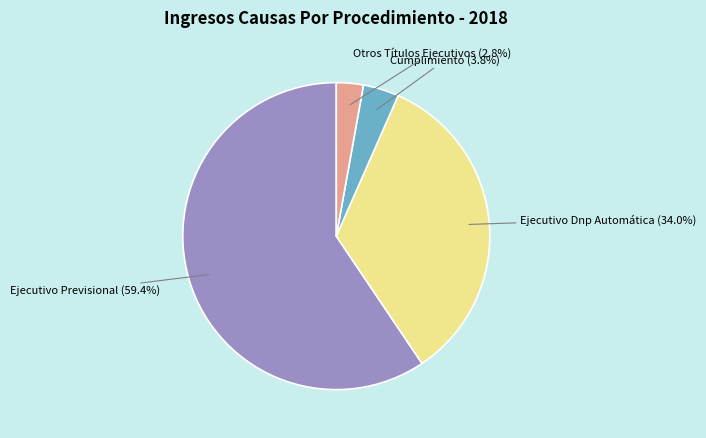

To the nearest percent, what percentage of the pie is Cumplimiento?

4%